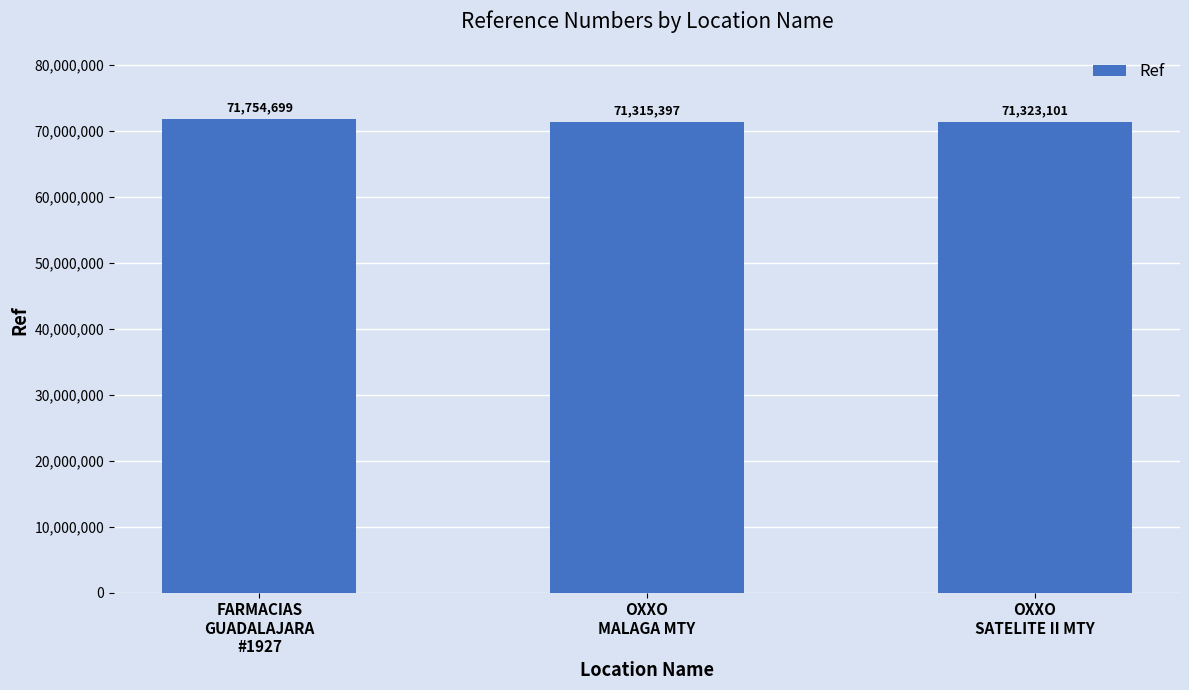

Reading left to right, extract all data points from this chart.

FARMACIAS
GUADALAJARA
#1927=71754699	OXXO
MALAGA MTY=71315397	OXXO
SATELITE II MTY=71323101